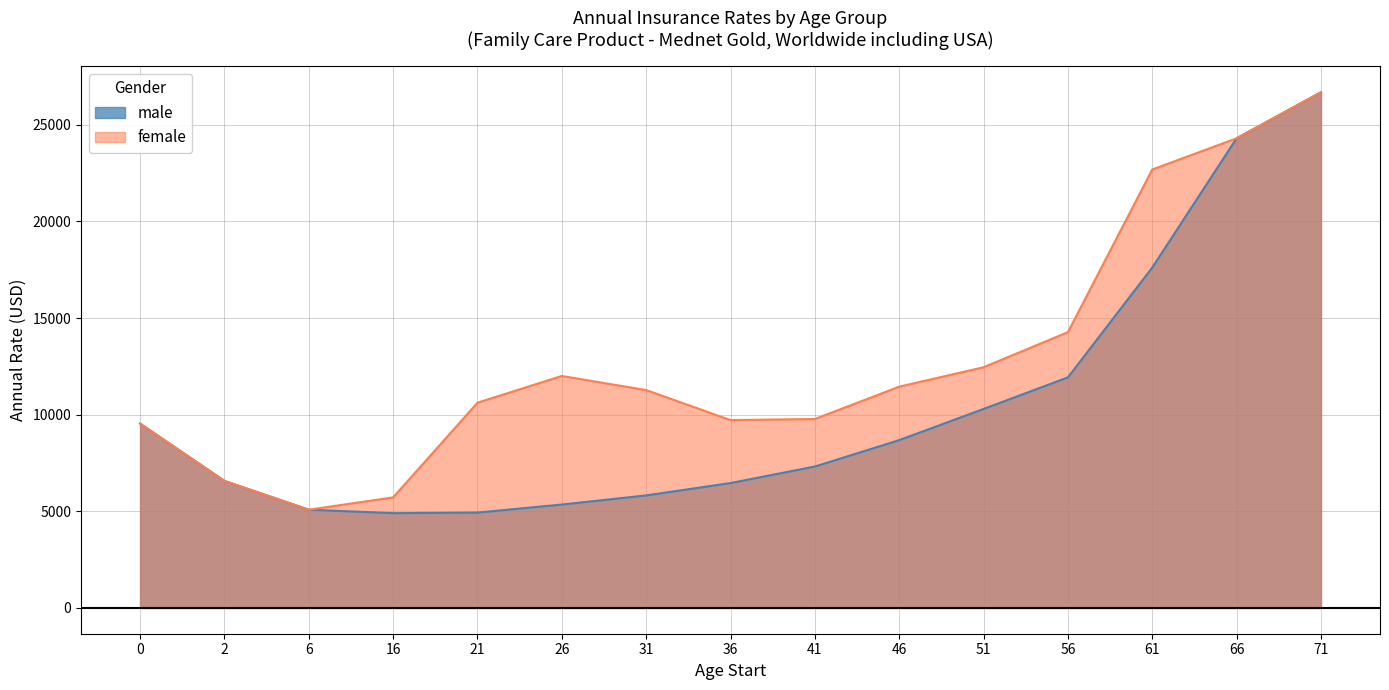

Between 0 and 2, which series saw the biggest shift?

male